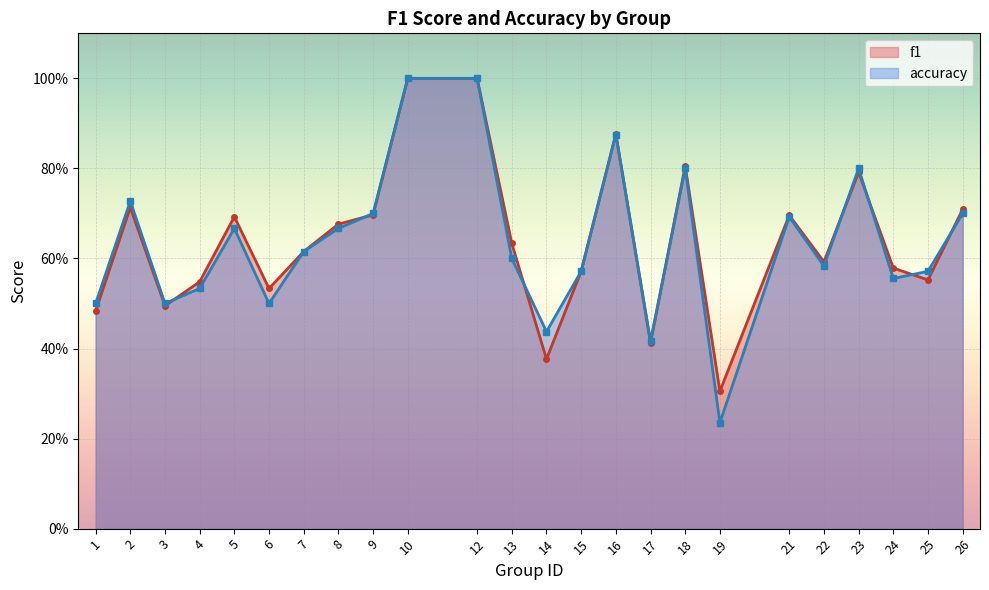

What are all the series names shown in the legend?

f1, accuracy